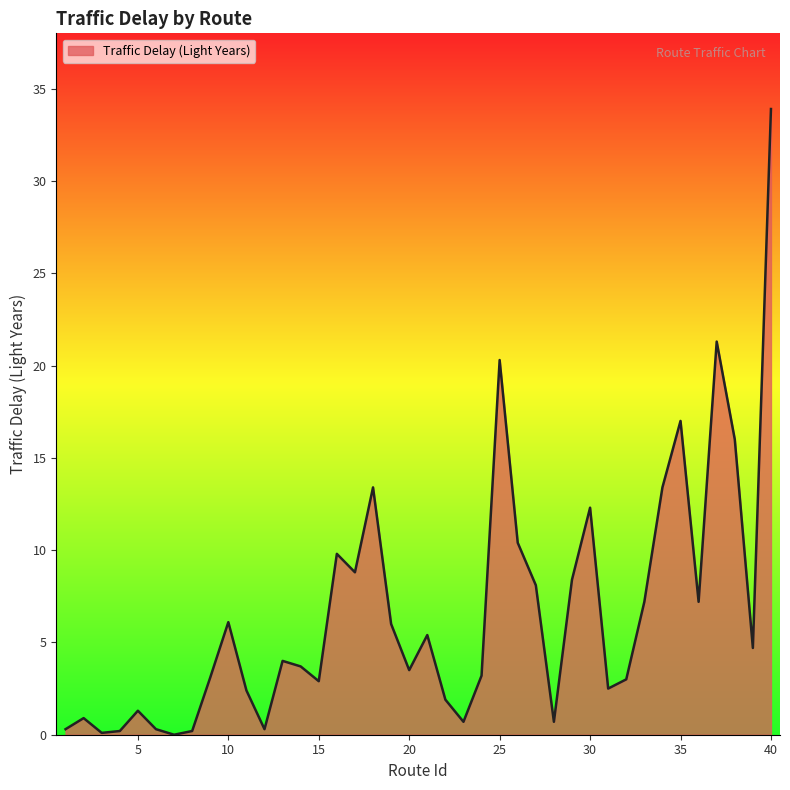

What is the difference between the maximum and minimum values?

33.9